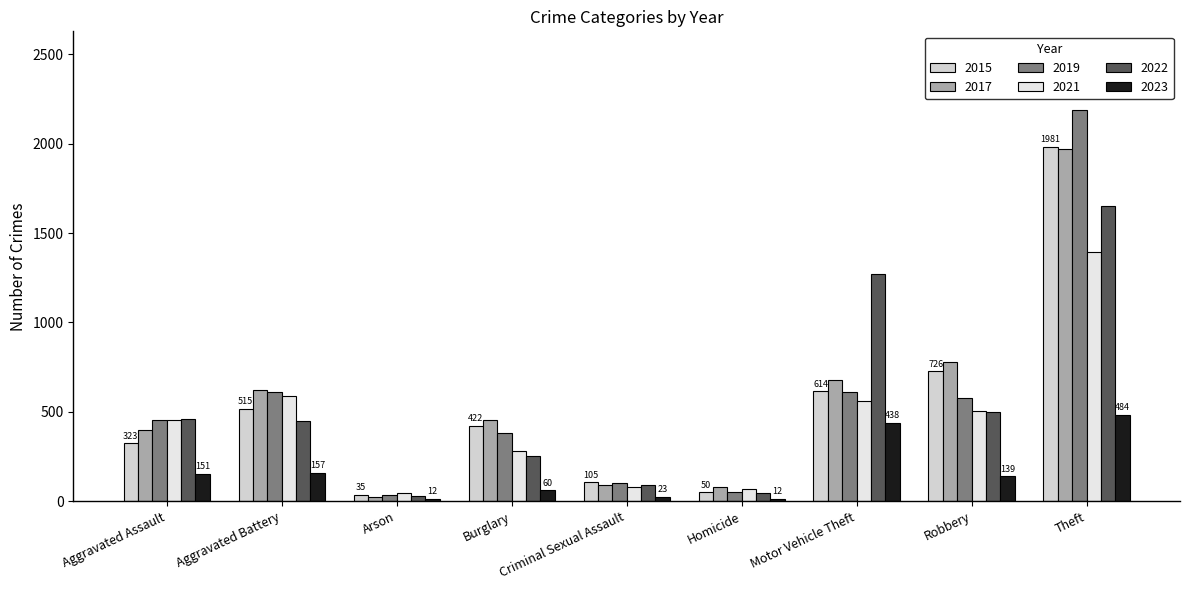

What is the minimum value shown in the chart?

12